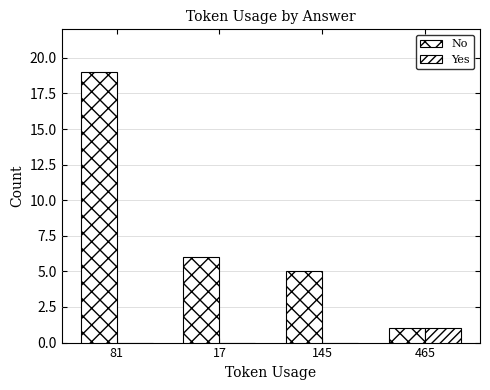

What position from the left is 81?

1